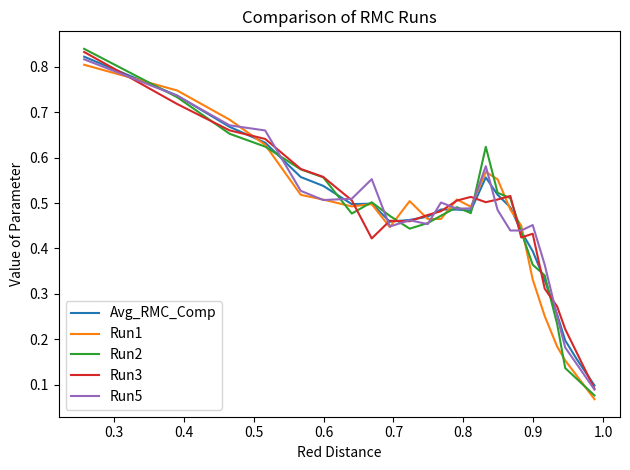

Which series has the largest range (max minus min)?

Run2